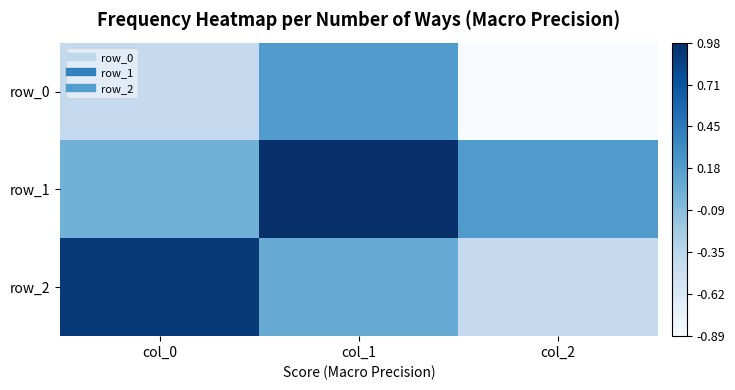

Which series has the largest total across all categories?

row_1